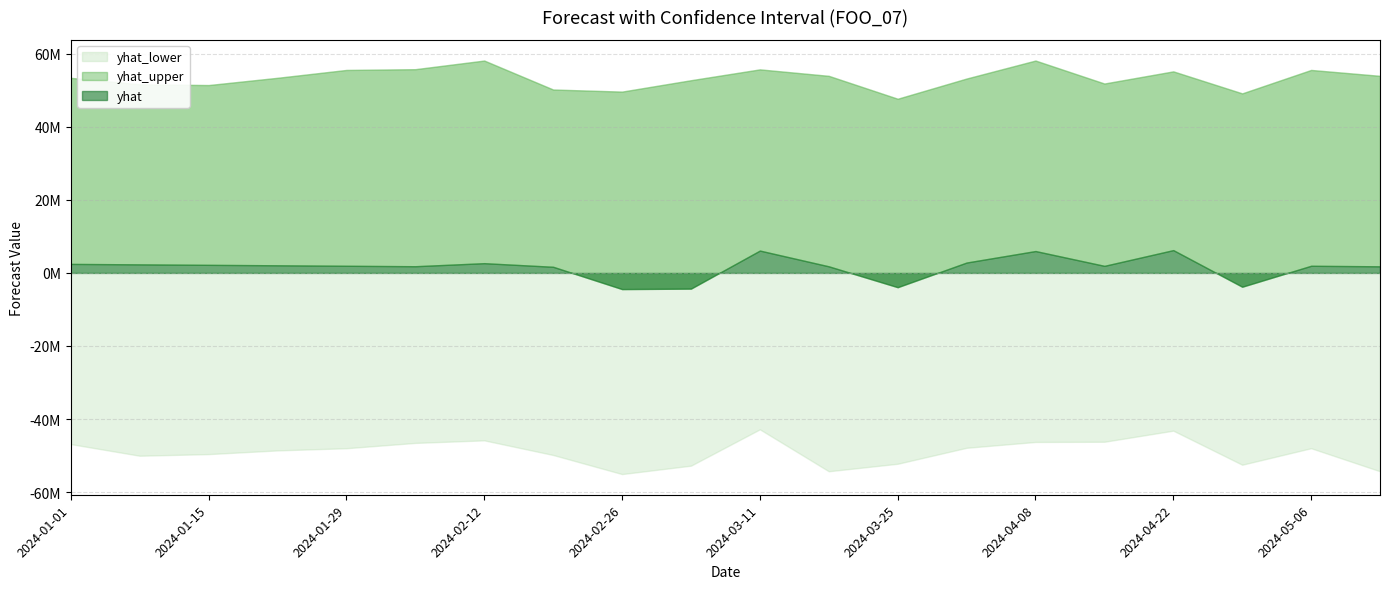

Which series has the largest total across all categories?

yhat_upper